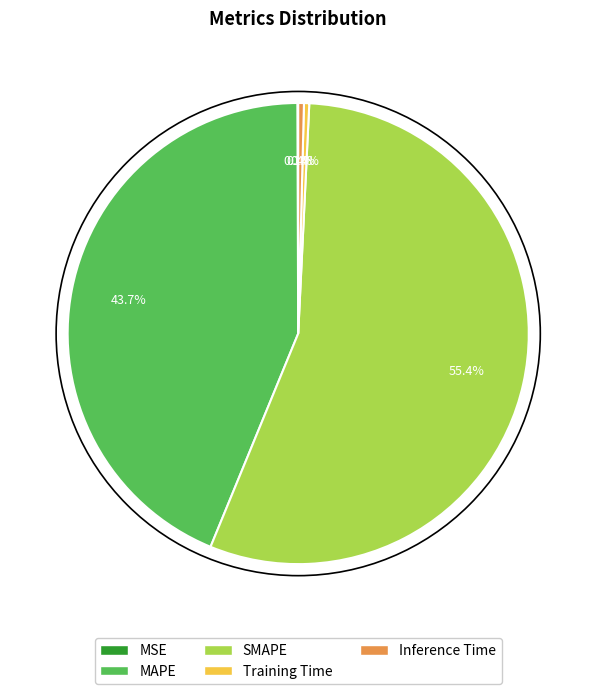

What percentage do Training Time and SMAPE together represent?

55.8%